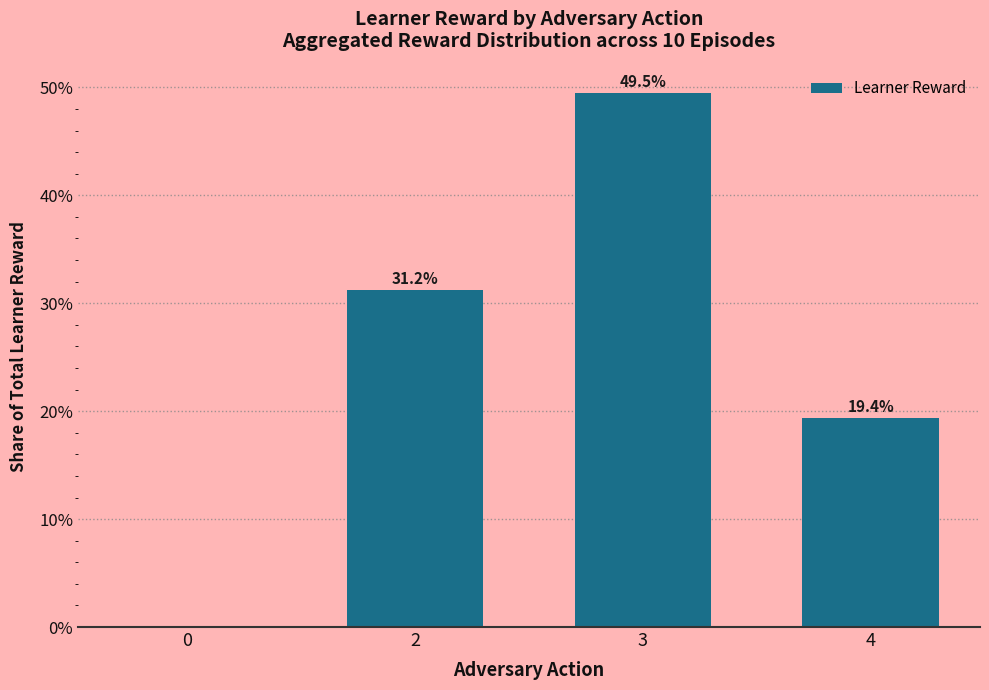

At which label is the value closest to 24?

4